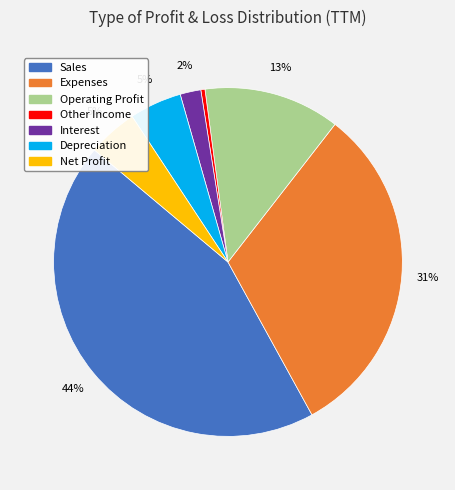

Combined, do Sales and Other Income account for over 50%?

No